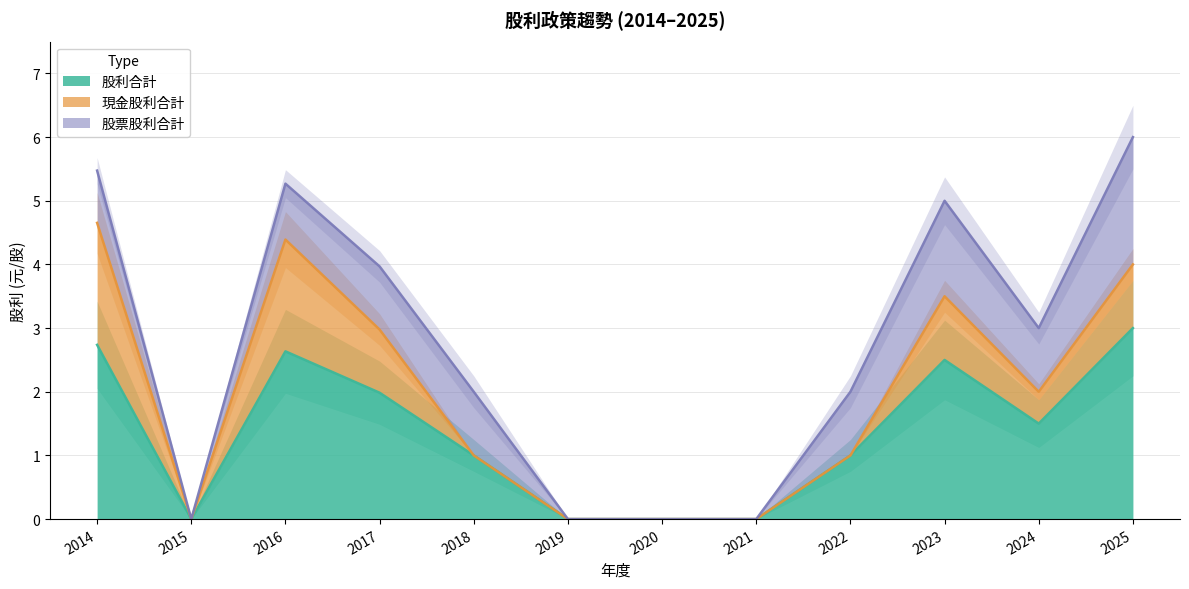

The value of 股利合計 at 2017 is 0.6. True or false?

False